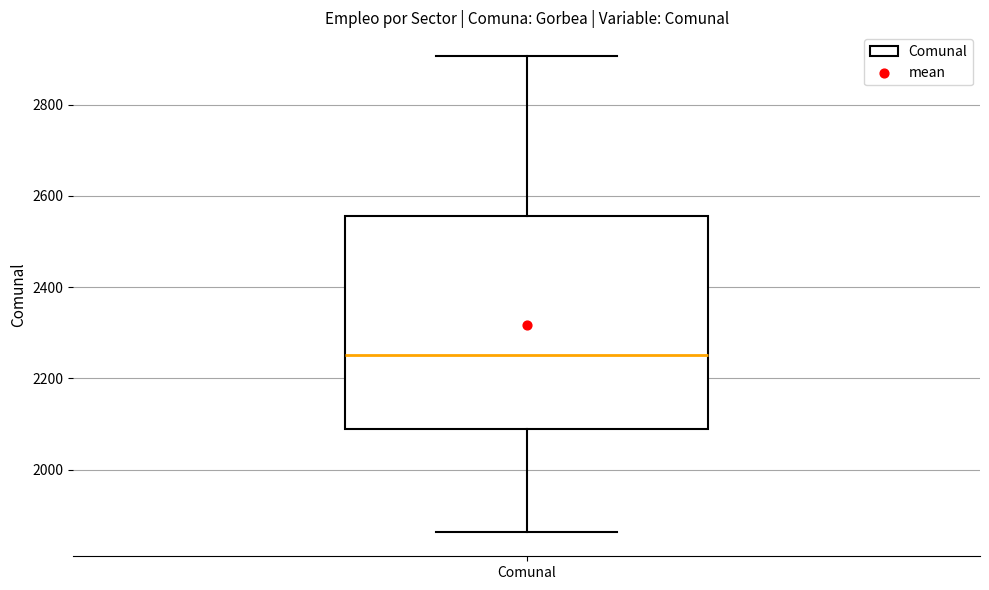

Transcribe this box plot: give where the median line is, the range the box spans, and where the two whiskers end, as read against the y-axis. The values are not printed on the chart, so give them approximately, as read against the axis.

median 2260, box 2080 to 2560, whiskers 1860 to 2900